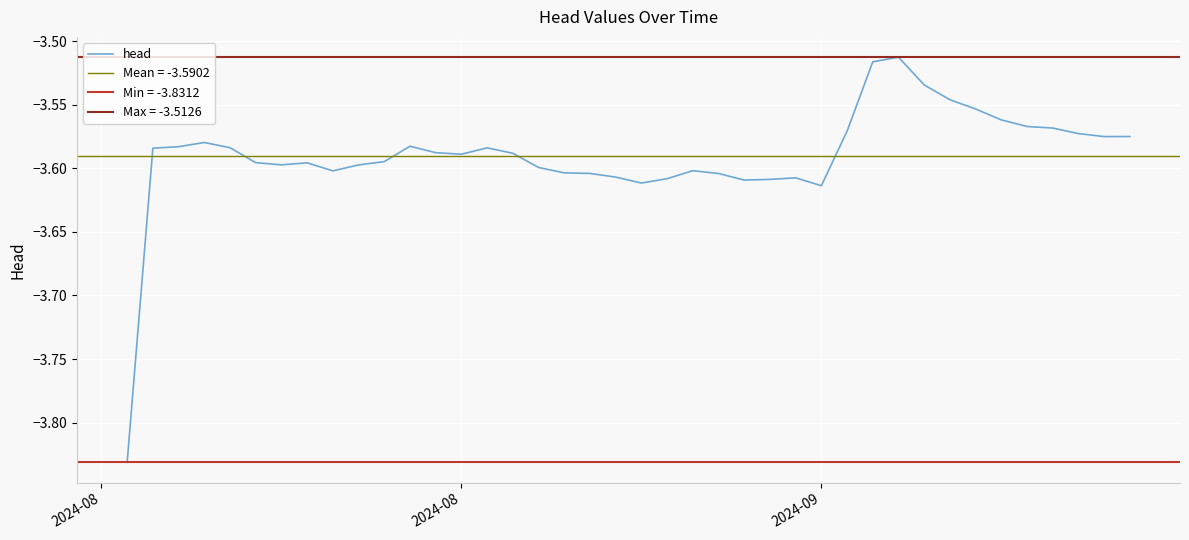

True or false: head has a value of -4.8 at 2024-09.

False